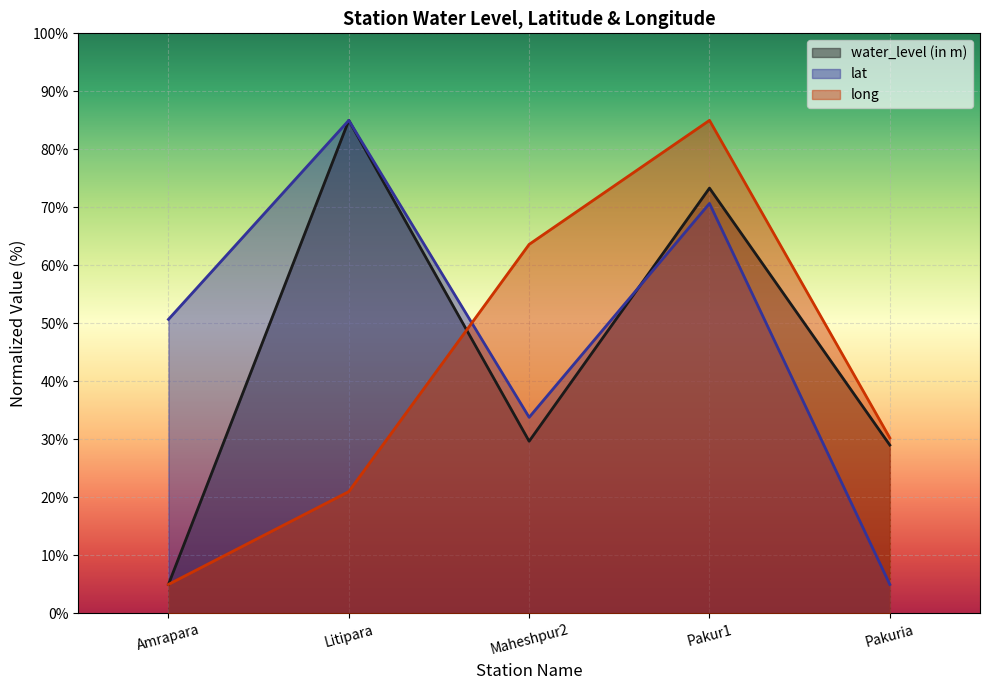

What is the difference between the maximum and minimum values in the lat (line) series?

80.0